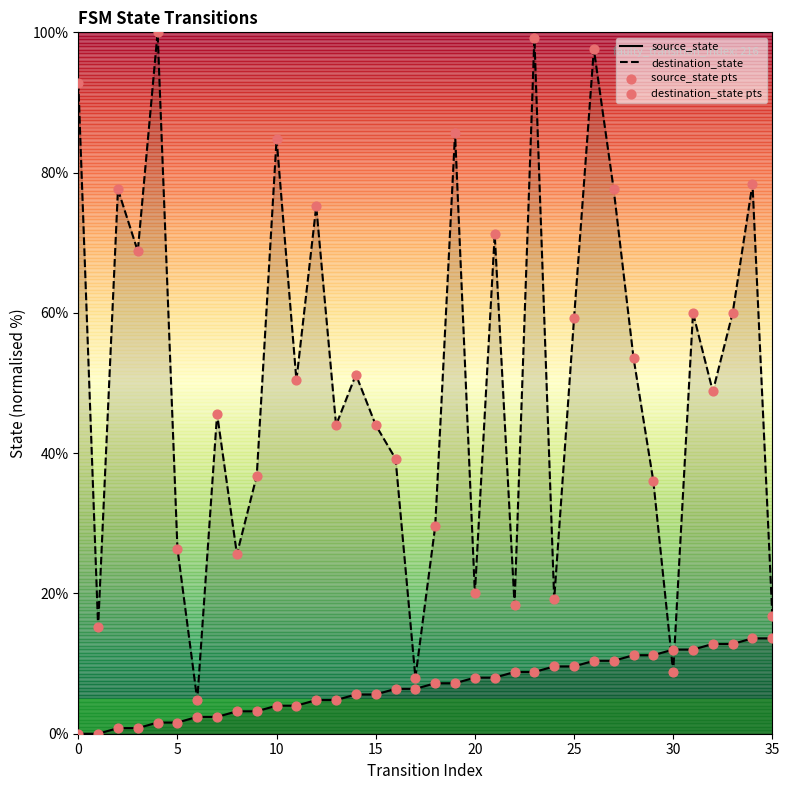

Which series reaches the minimum Y coordinate?

source_state